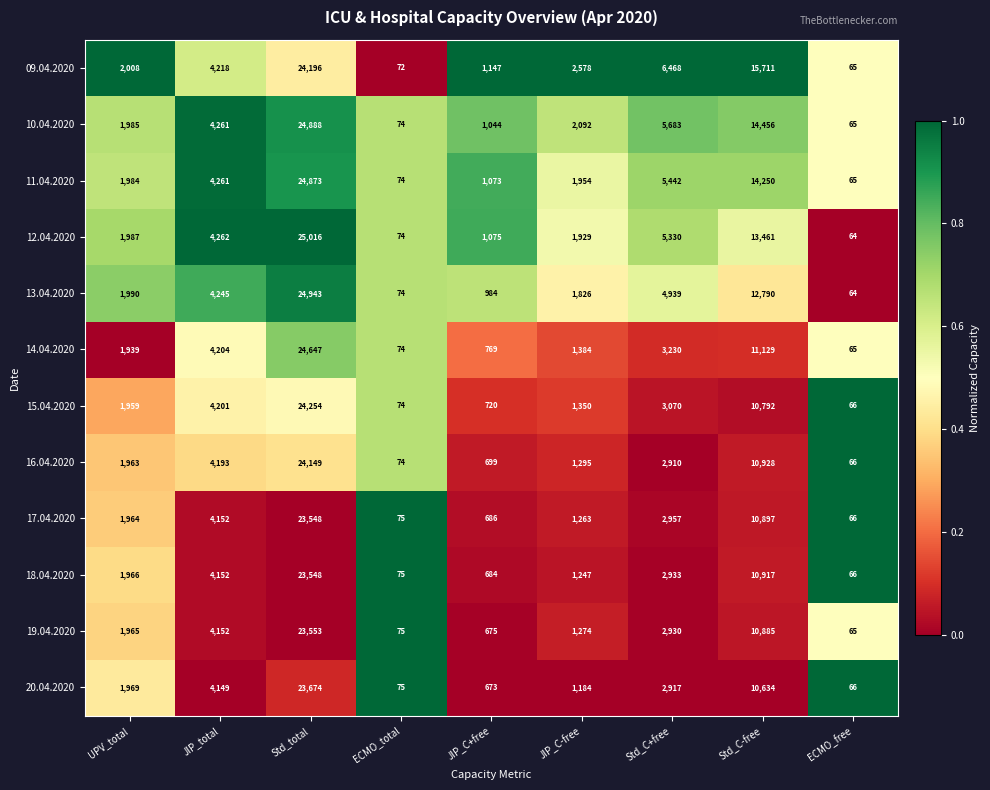

The 10.04.2020 series shows 7667 at JIP_total. True or false?

False